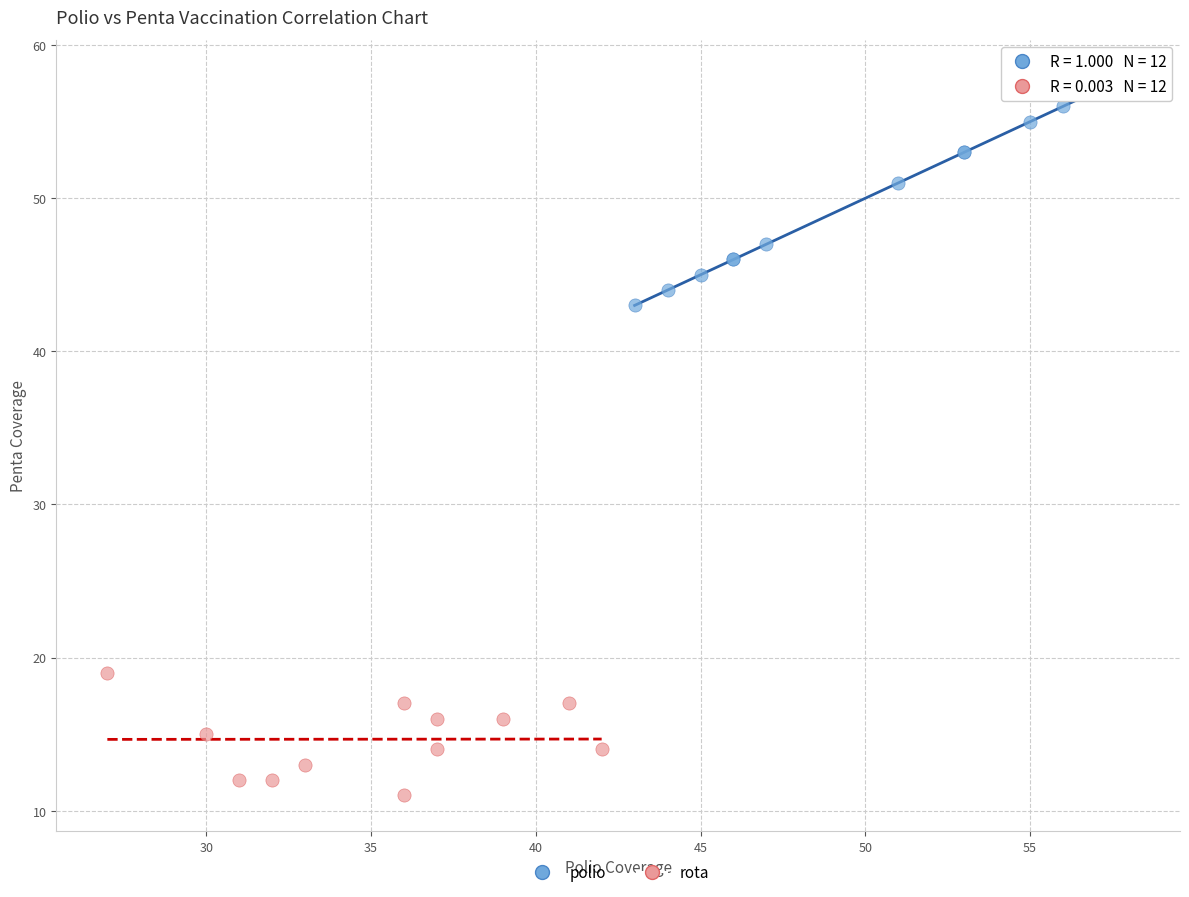

Which series reaches the minimum Y coordinate?

rota